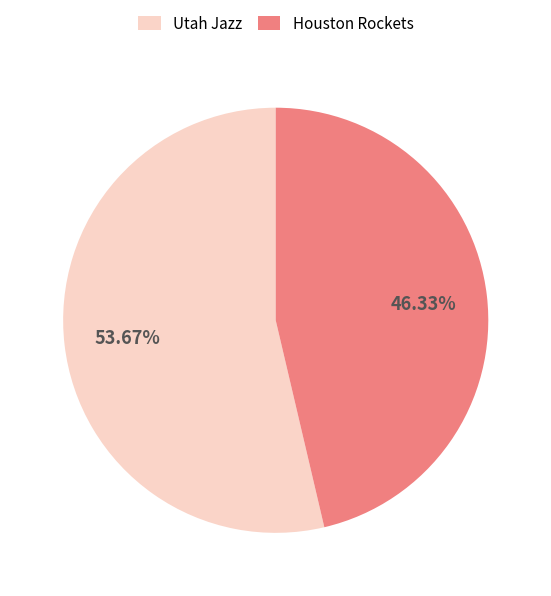

Which slice represents more than half of the pie?

Utah Jazz